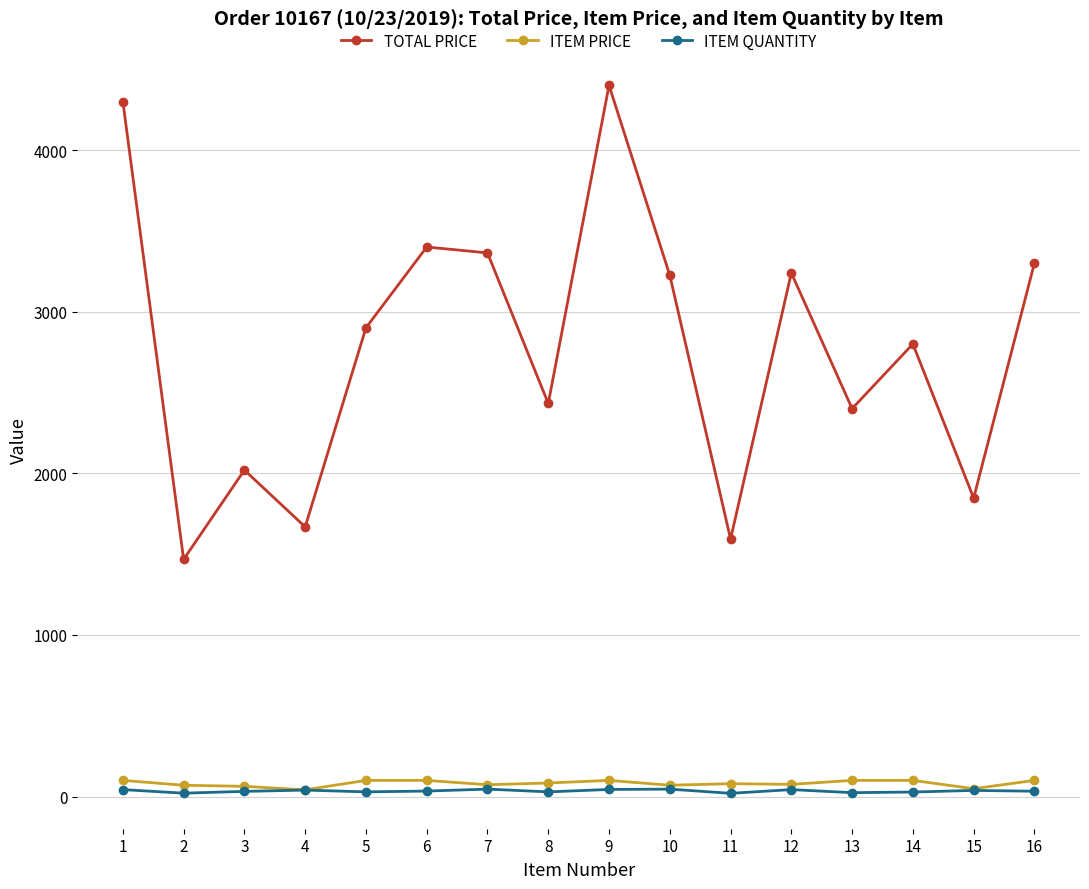

Is the value of TOTAL PRICE at 8 greater than the value of ITEM PRICE at 13?

Yes